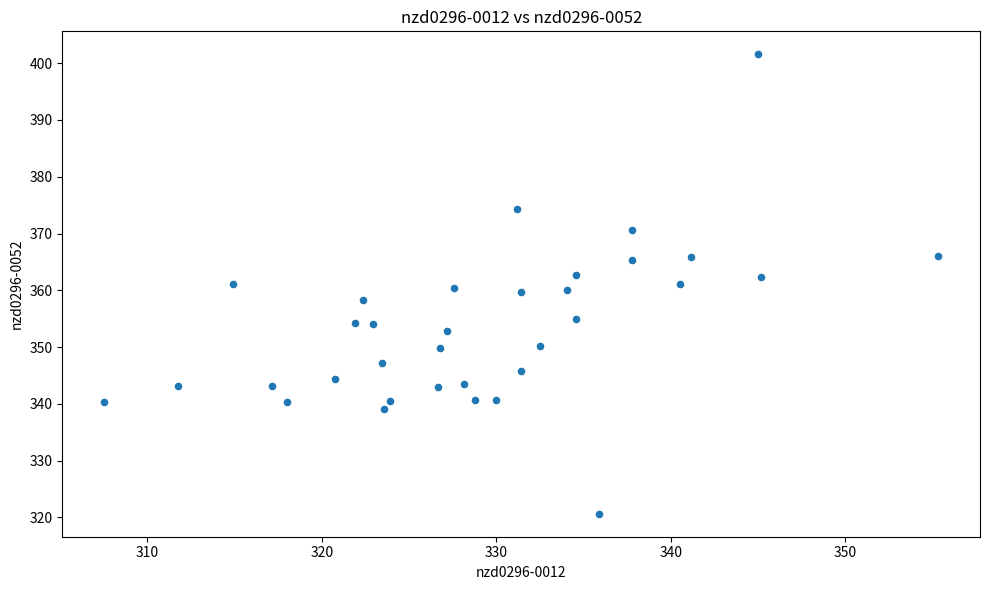

What is the range of X values (max minus min)?

47.8